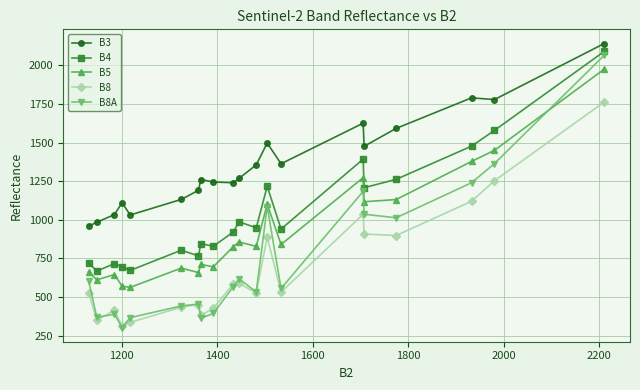

True or false: B3 and B8 intersect in this chart.

False